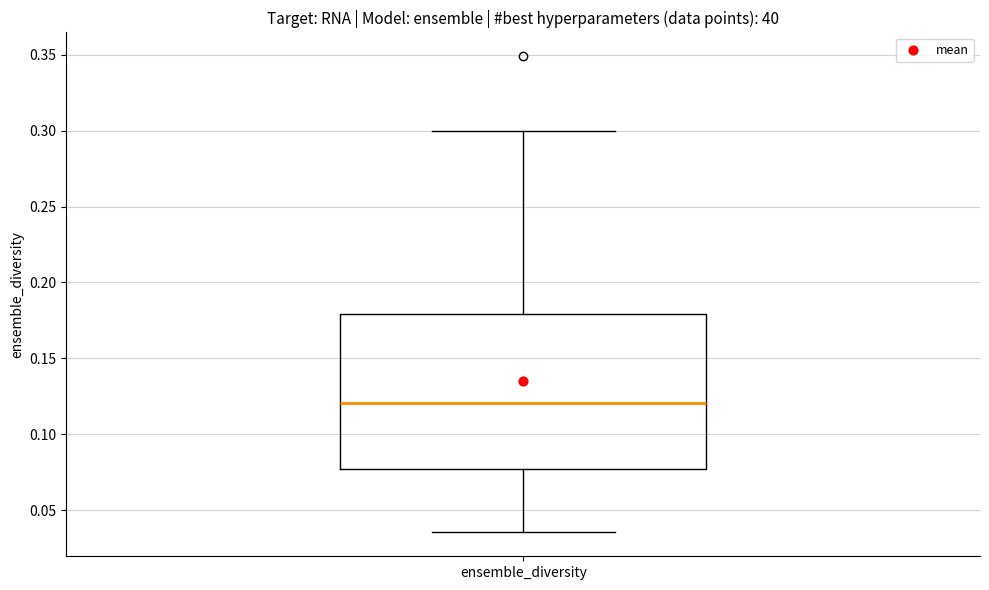

Read this box plot against the y-axis: the position of the median line, the range covered by the box, and the ends of both whiskers. The values are not printed on the chart, so give them approximately, as read against the axis.

median 0.120, box 0.075 to 0.180, whiskers 0.035 to 0.300